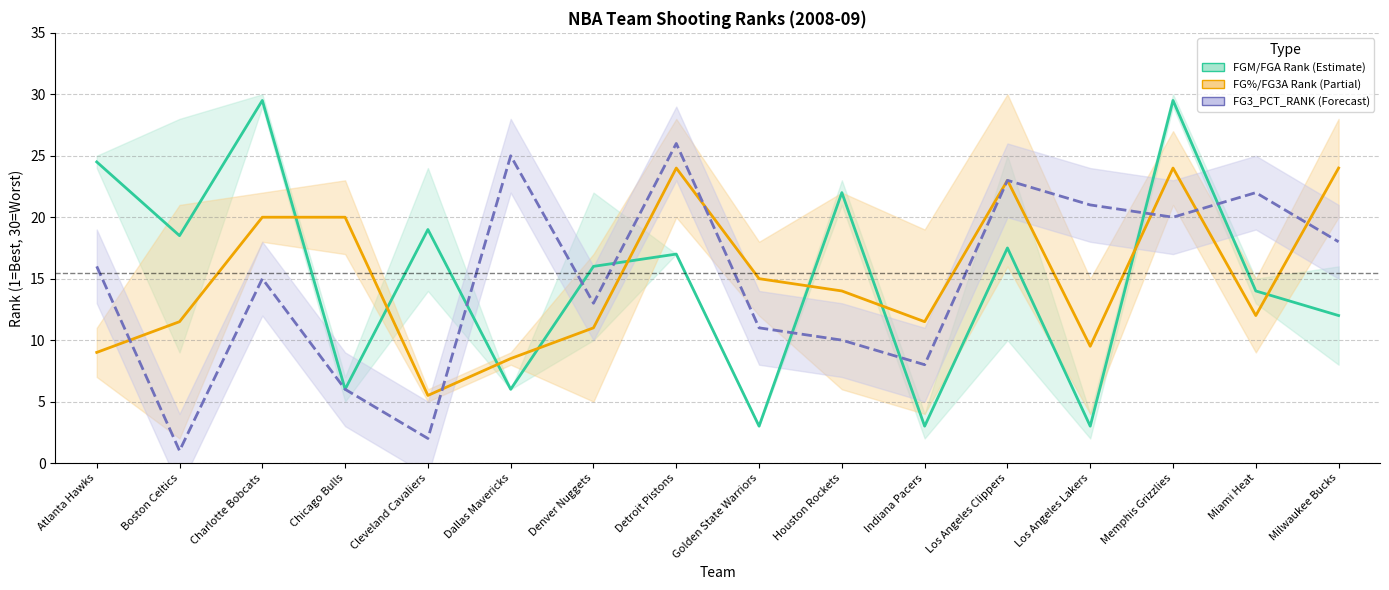

Where do FGA_RANK and FG3A_RANK first cross each other?

Charlotte Bobcats and Chicago Bulls